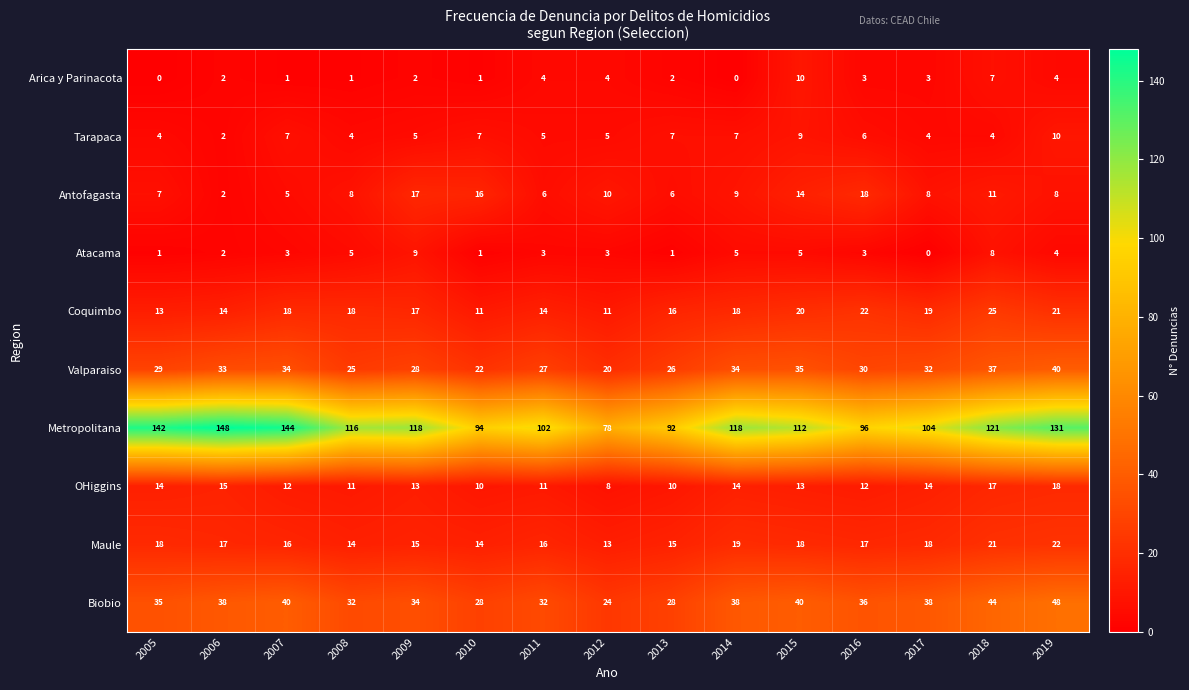

What is the difference between the second highest and second lowest values in the Coquimbo series?

11